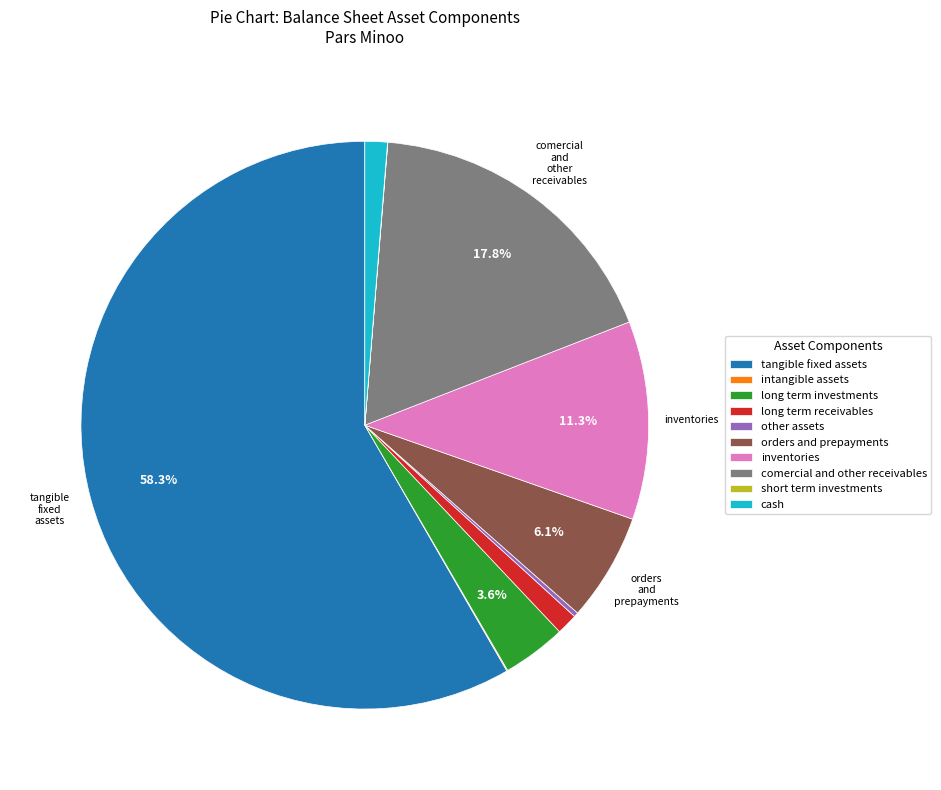

Is there a majority slice in this chart?

Yes